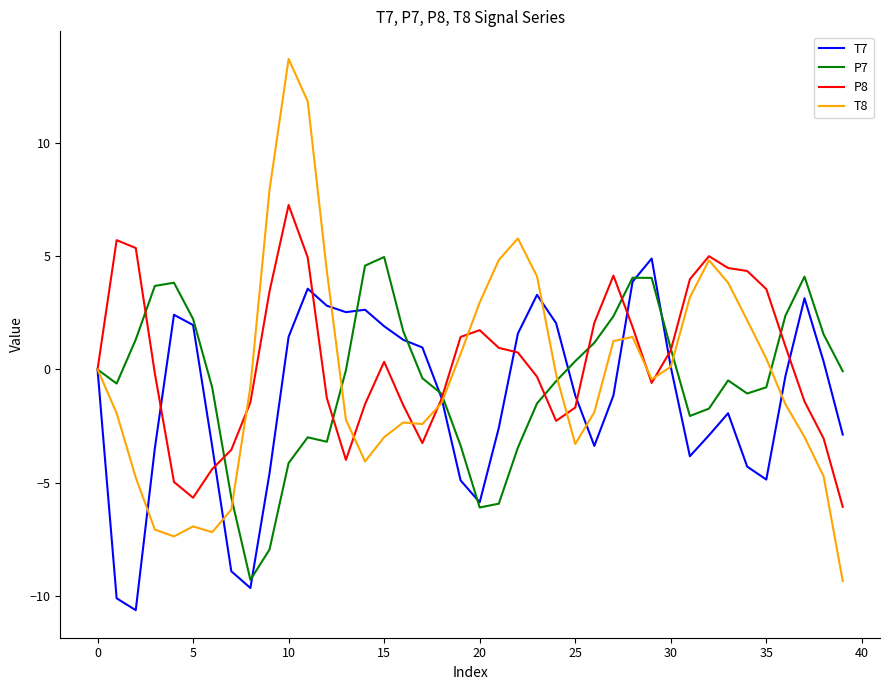

Rank the series by their average value, from highest to lowest.

P8, T8, P7, T7